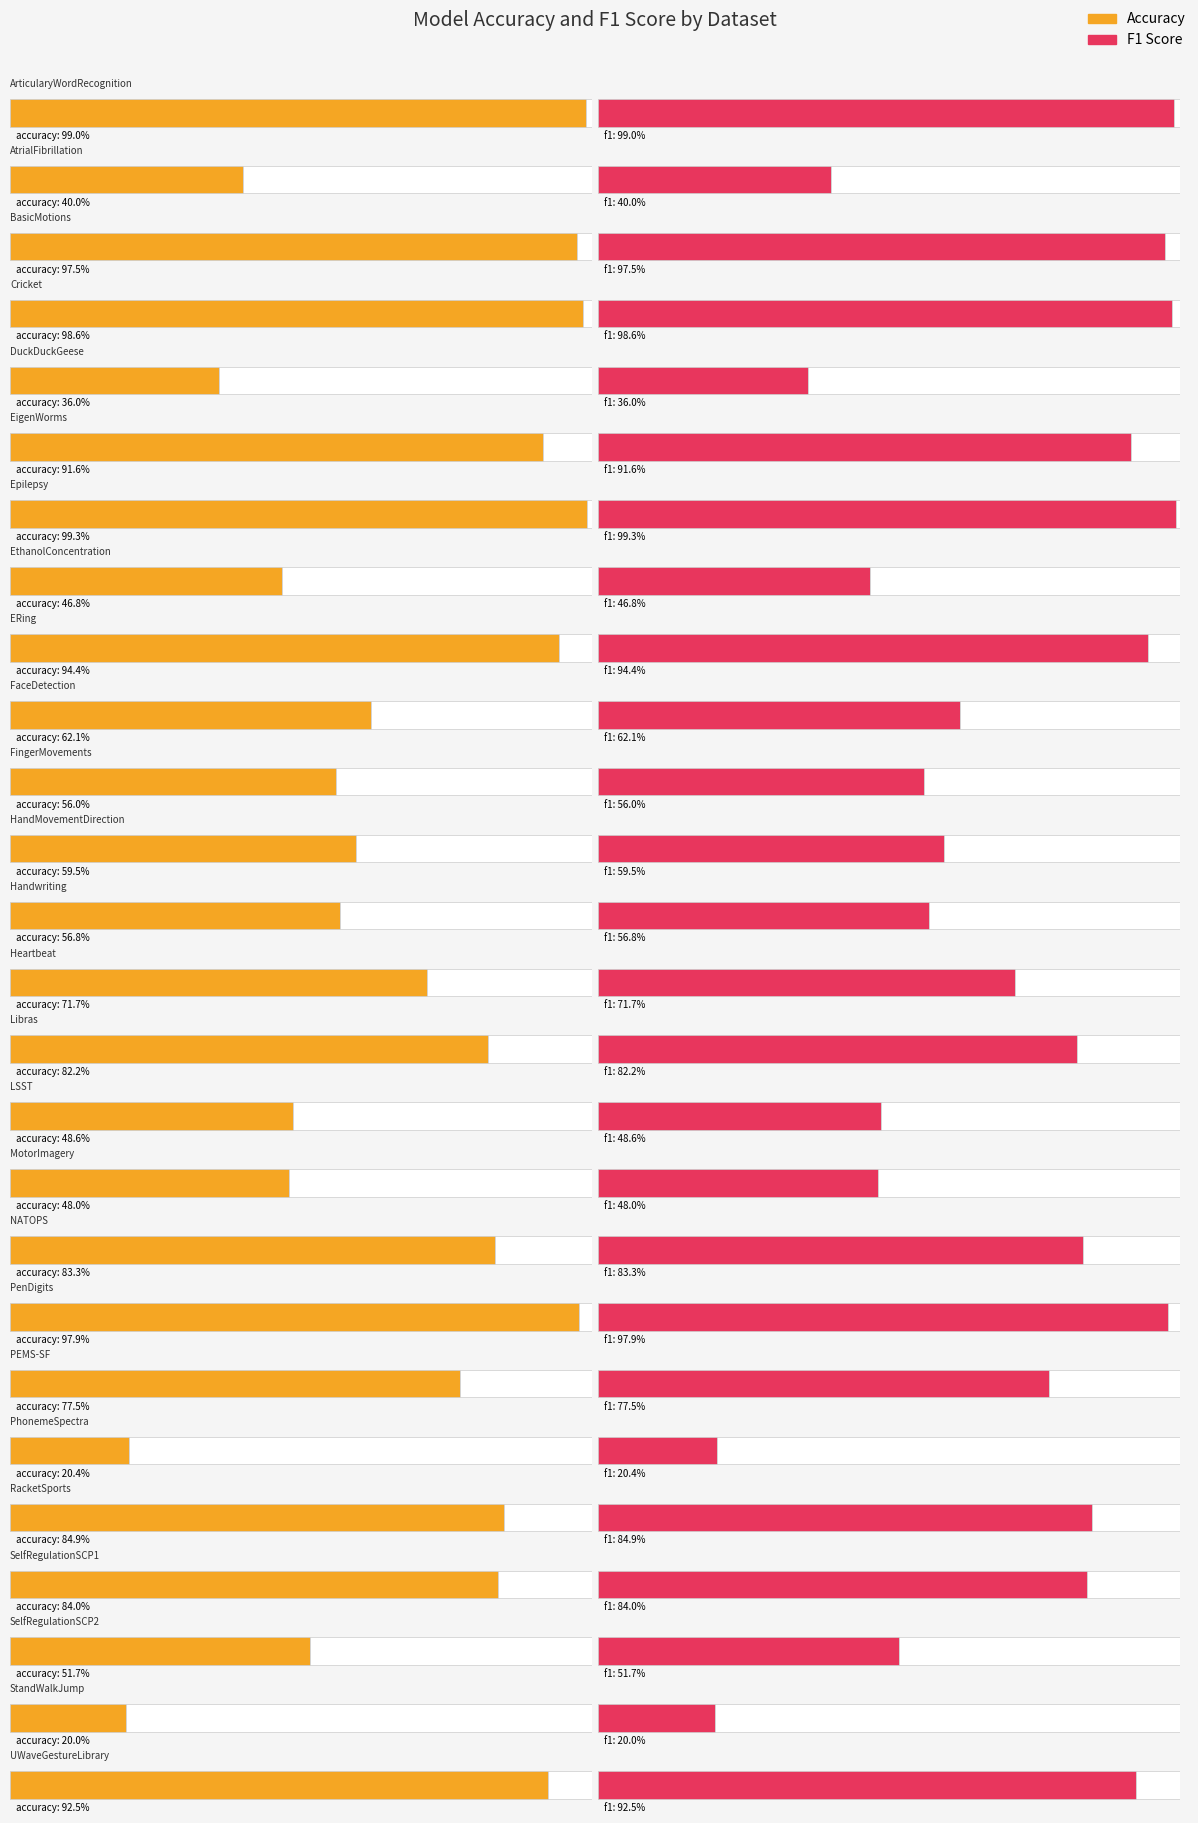

What is the minimum value for f1_score?

0.2